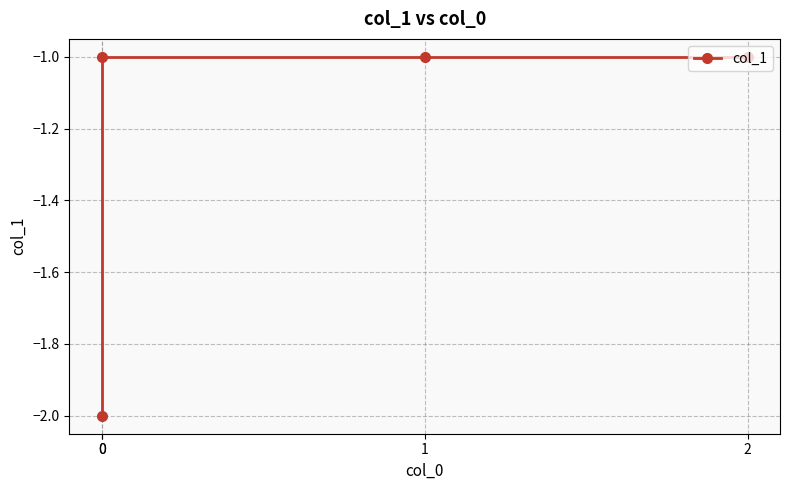

Rank the categories by value from lowest to highest.

0, 0, 1, 2